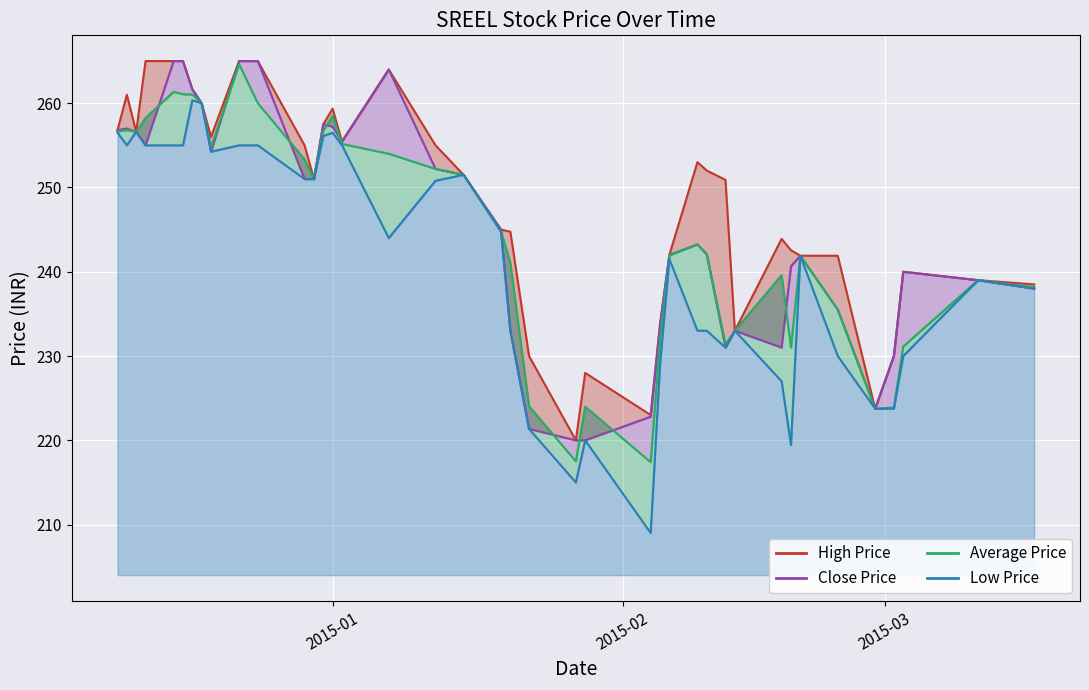

Which series changed the most between 2015-01-02 and 2015-01-27?

Low Price